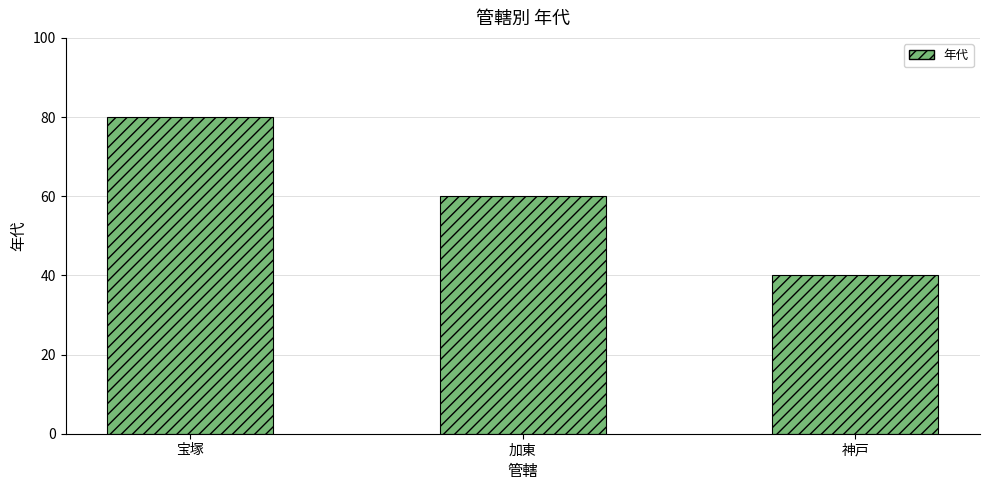

Reading left to right, what are all the values shown in this chart?

宝塚=80	加東=60	神戸=40